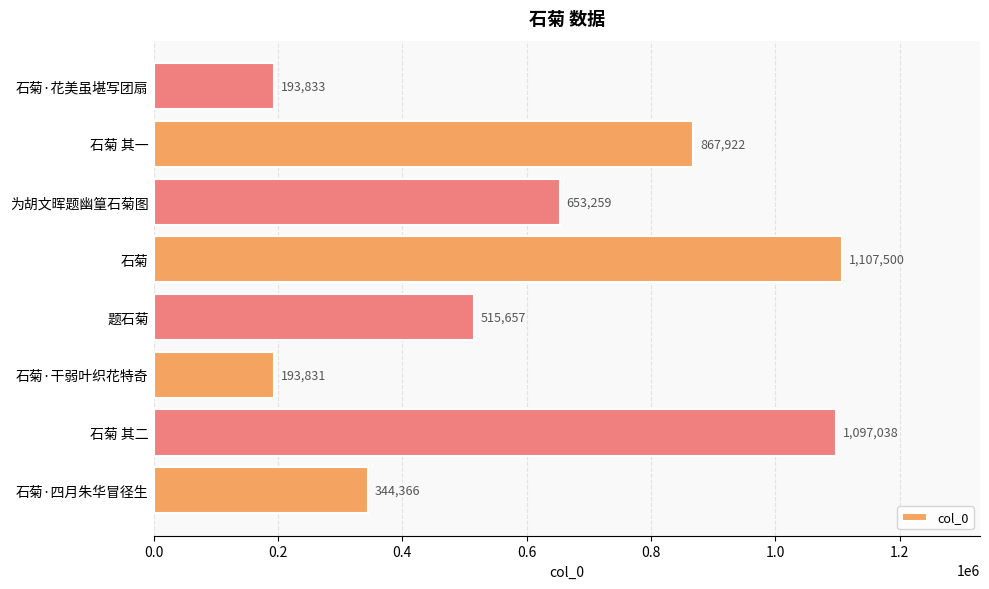

What is the smallest value displayed?

193831